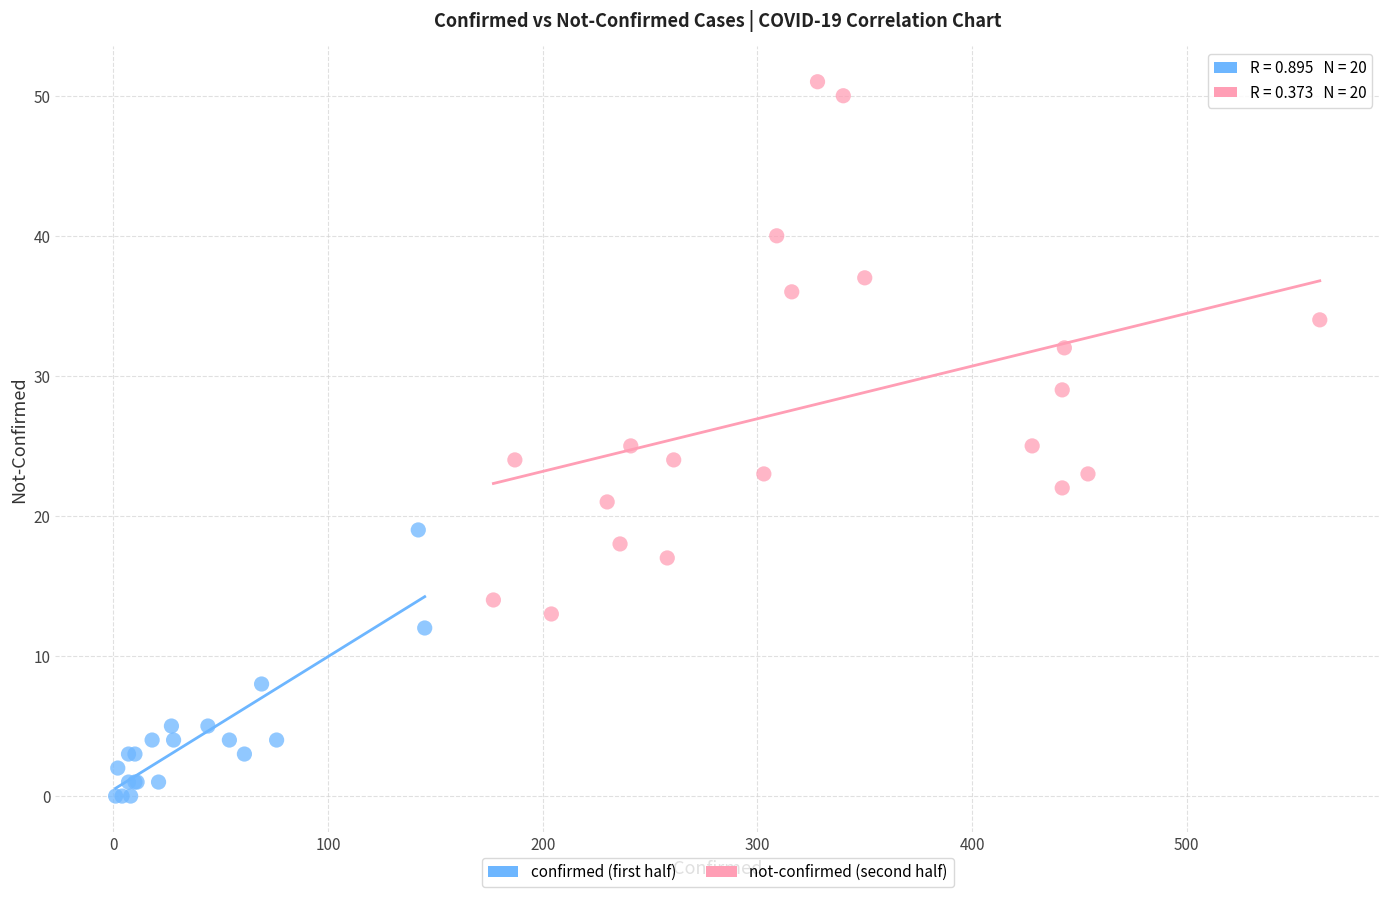

Which series has the largest Y range (max minus min)?

not-confirmed (second half)